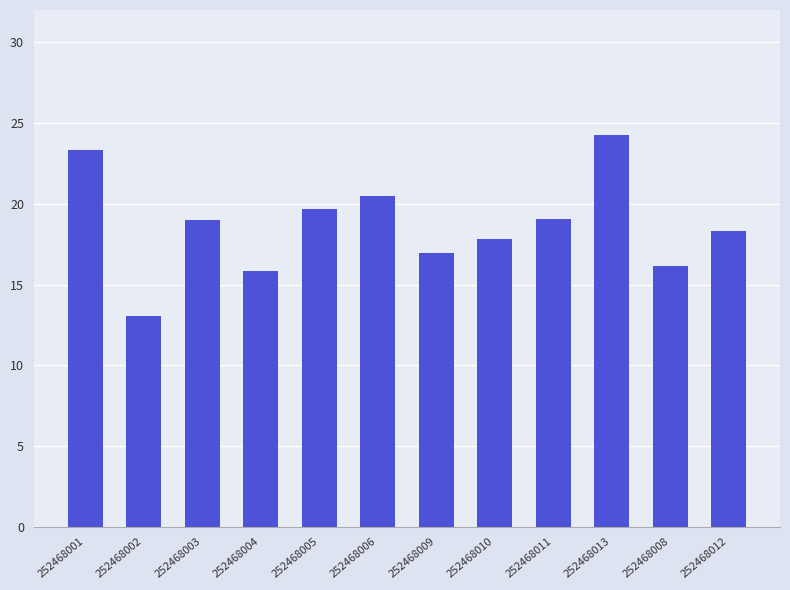

What is the label of the 3rd bar from the right?

252468013